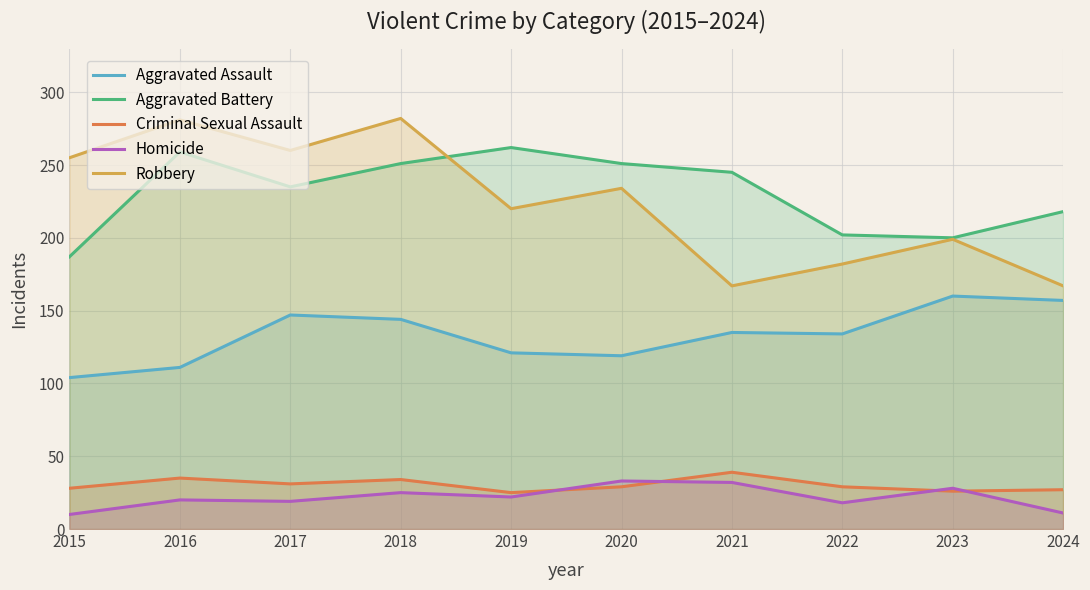

Rank the series at 2022 from lowest to highest value.

Homicide, Criminal Sexual Assault, Aggravated Assault, Robbery, Aggravated Battery